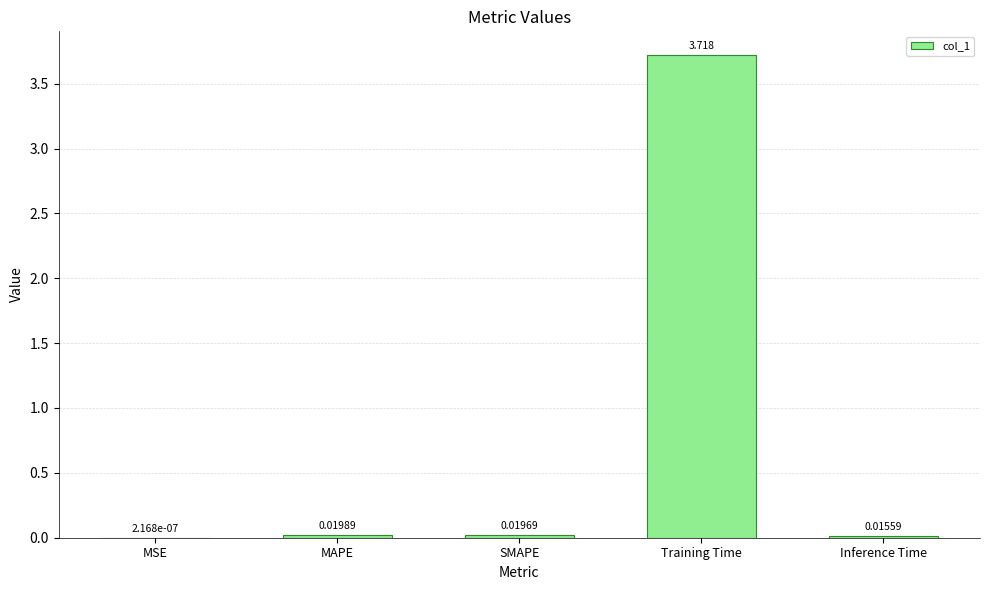

At which category does the chart reach its peak across all series?

Training Time